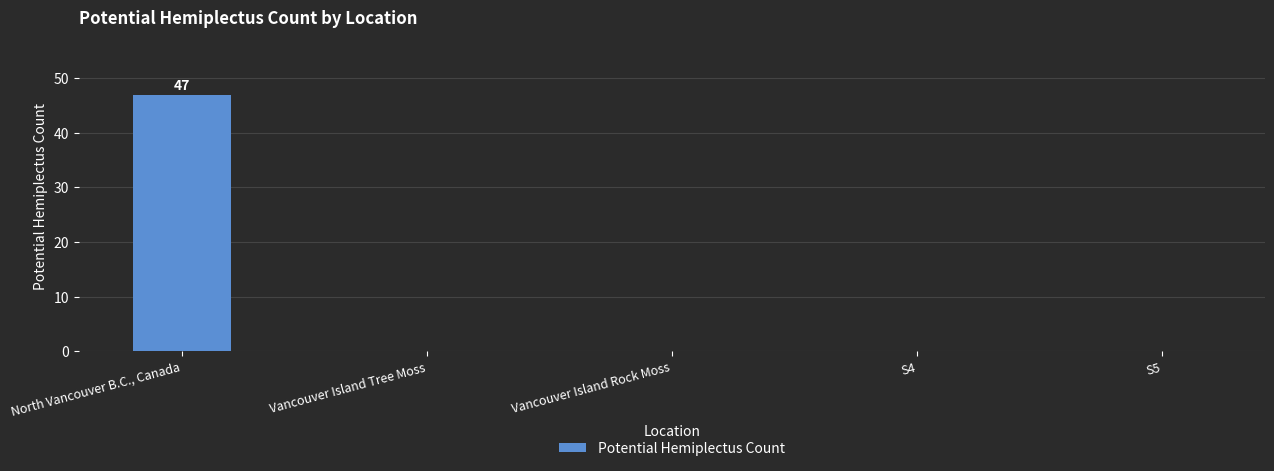

Reading left to right, what are all the values shown in this chart?

North Vancouver B.C., Canada=47	Vancouver Island Tree Moss=0	Vancouver Island Rock Moss=0	S4=0	S5=0